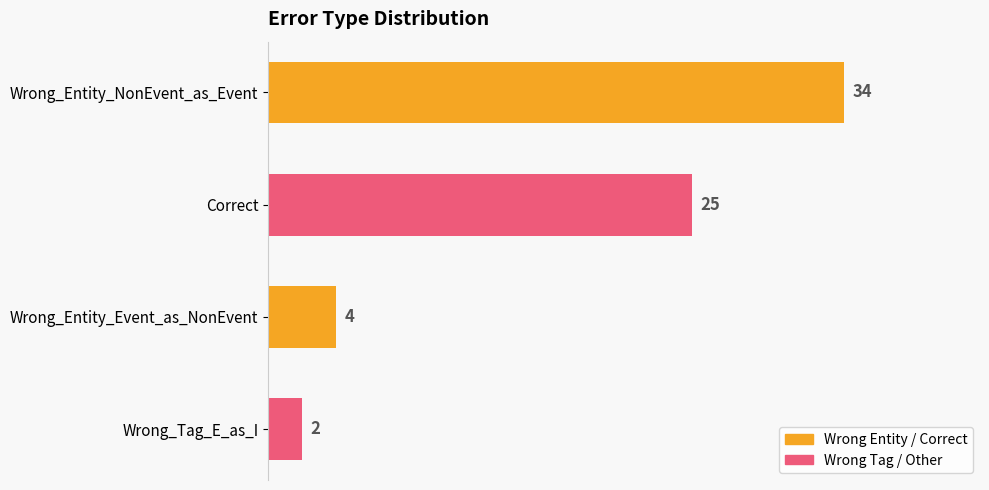

How many values are below 25?

2